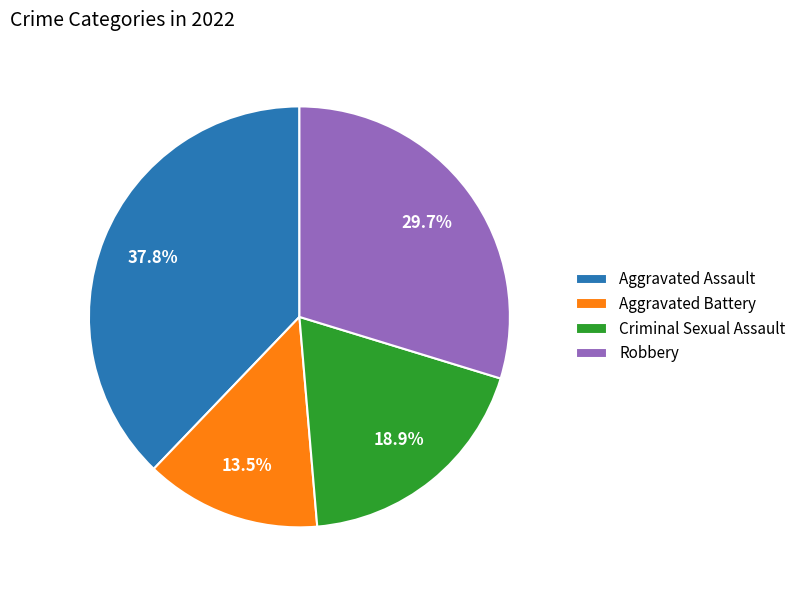

Is it true that Criminal Sexual Assault is 8% of the pie?

False